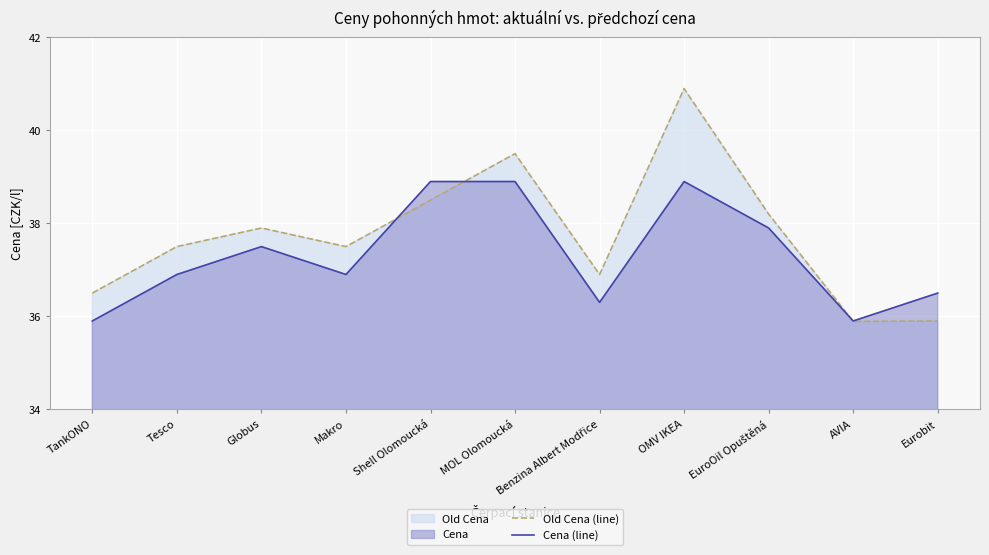

How many data points in Cena (line) are above 36?

9